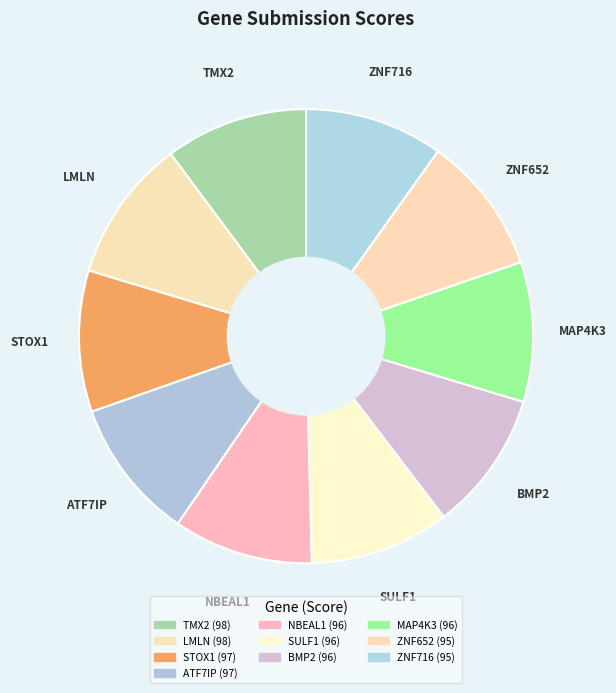

To the nearest percent, what is the average slice percentage?

10%